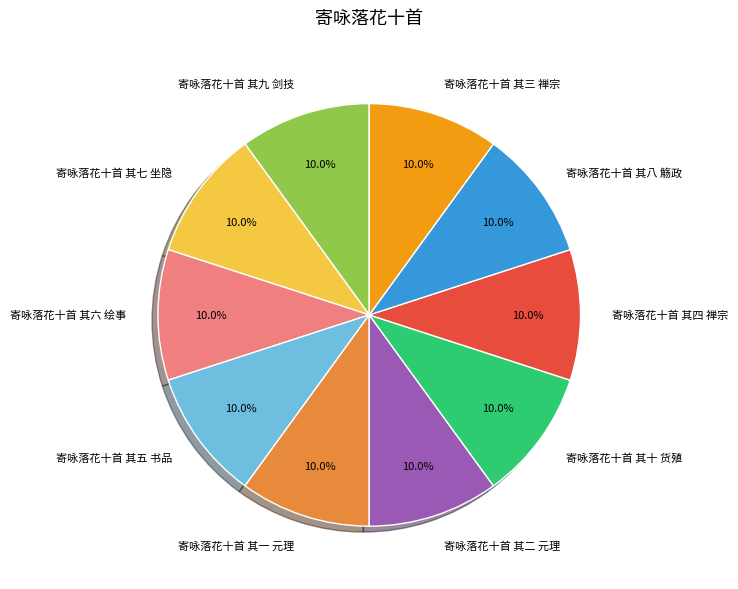

What percentage do 寄咏落花十首 其六 绘事 and 寄咏落花十首 其十 货殖 together represent?

20.0%